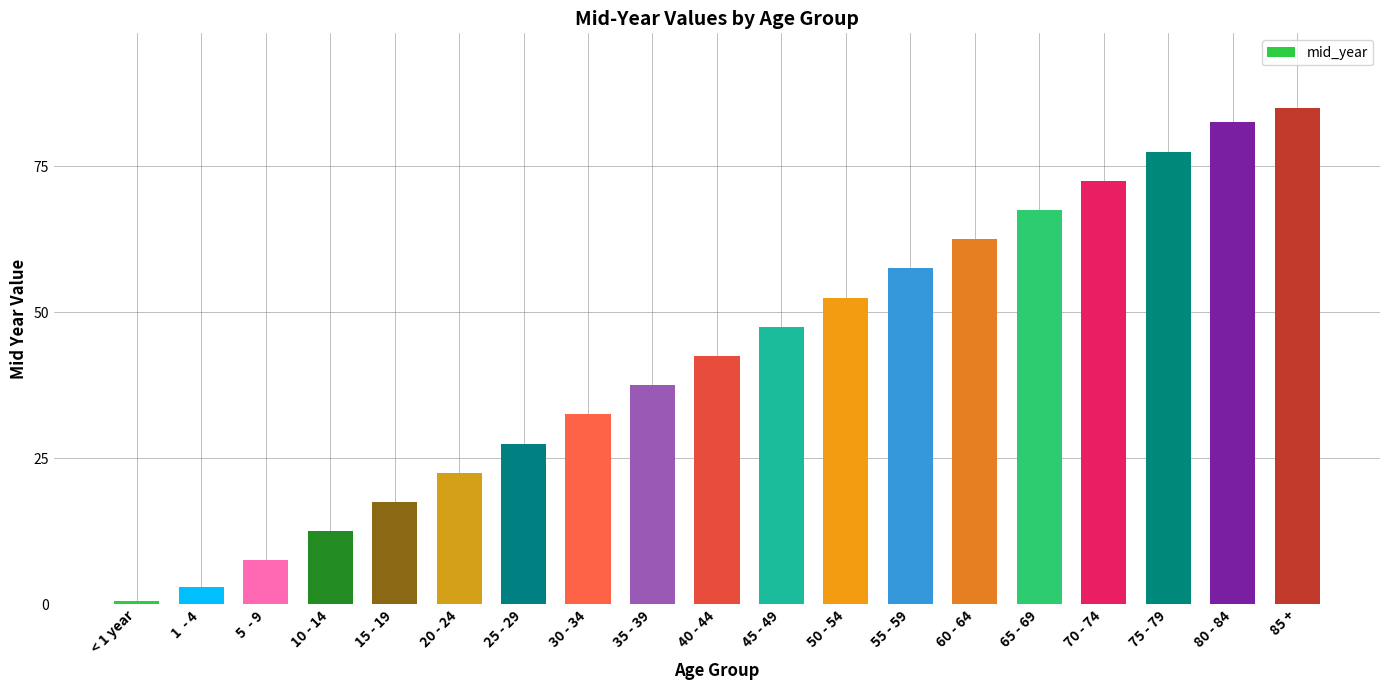

Which has a higher value, 55 - 59 or 25 - 29?

55 - 59